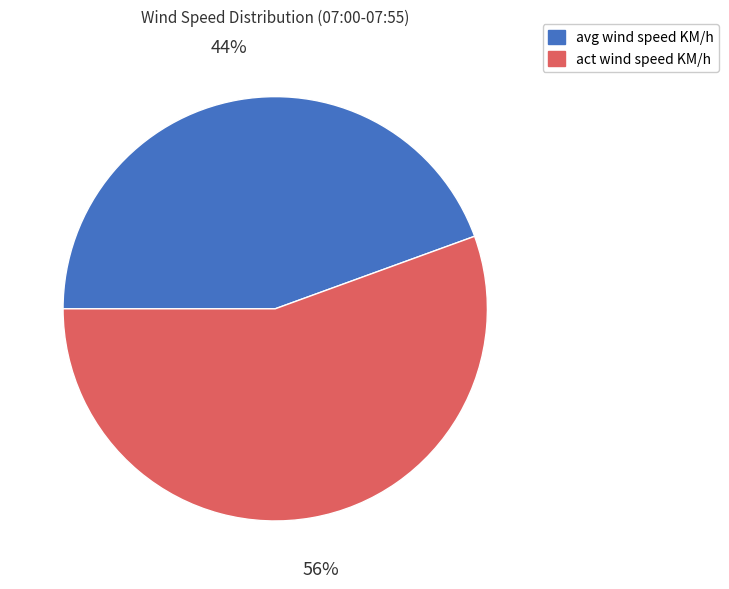

How many slices are in this pie chart?

2